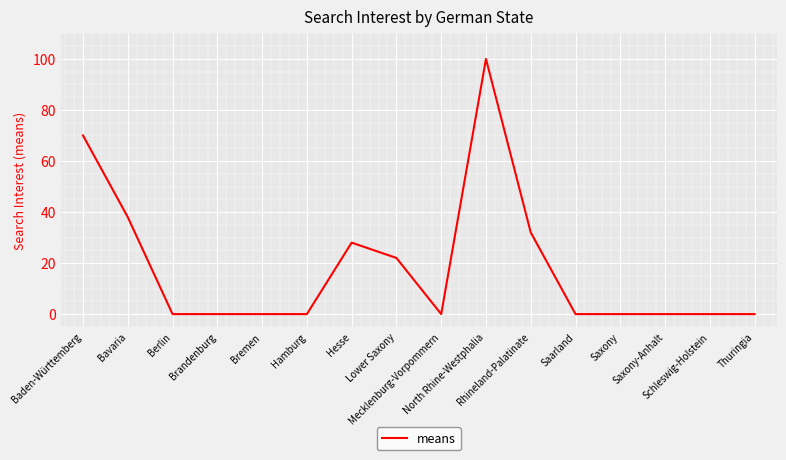

Count the number of categories in the chart.

16